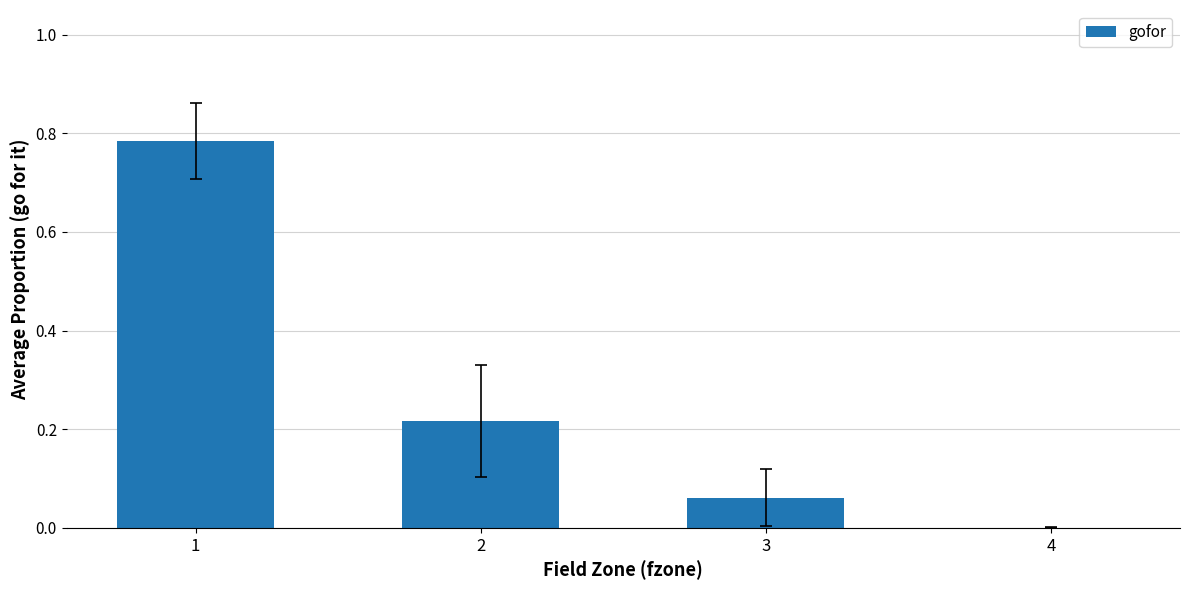

How many data points does each series have?

4